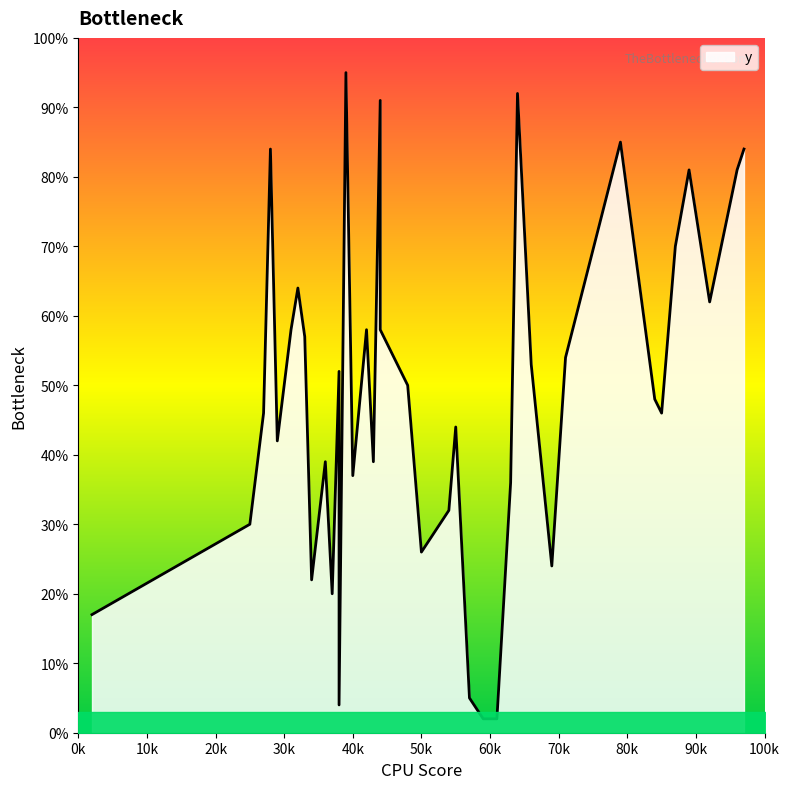

True or false: the data shows 91 at 44.

True